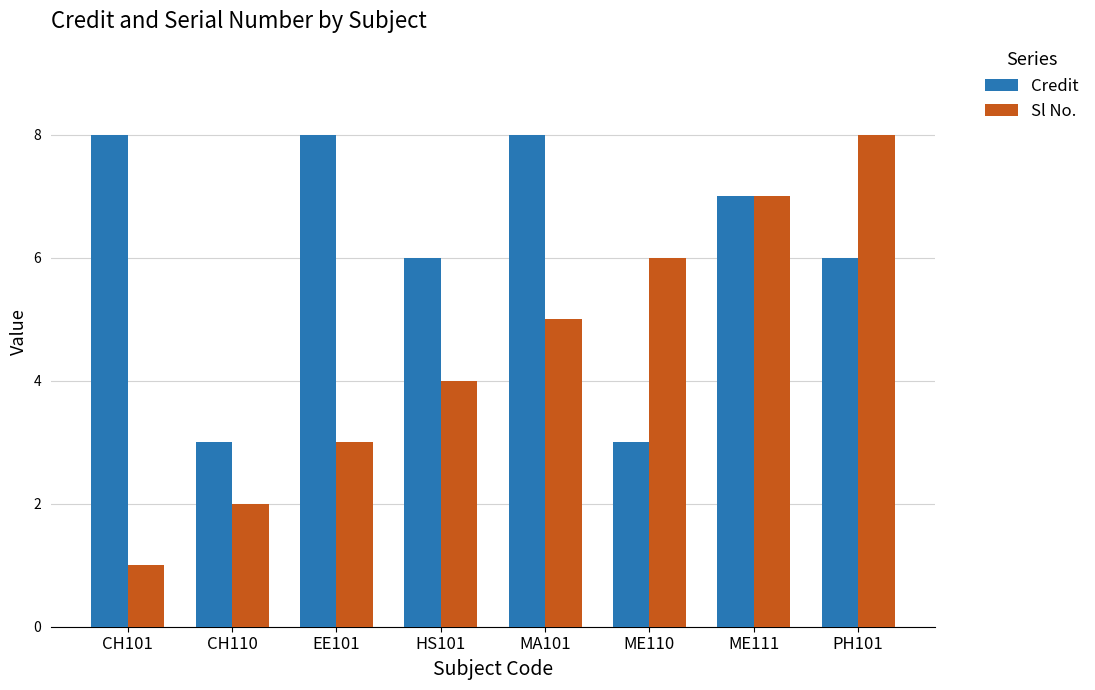

What is the sum of all Sl No. values?

36